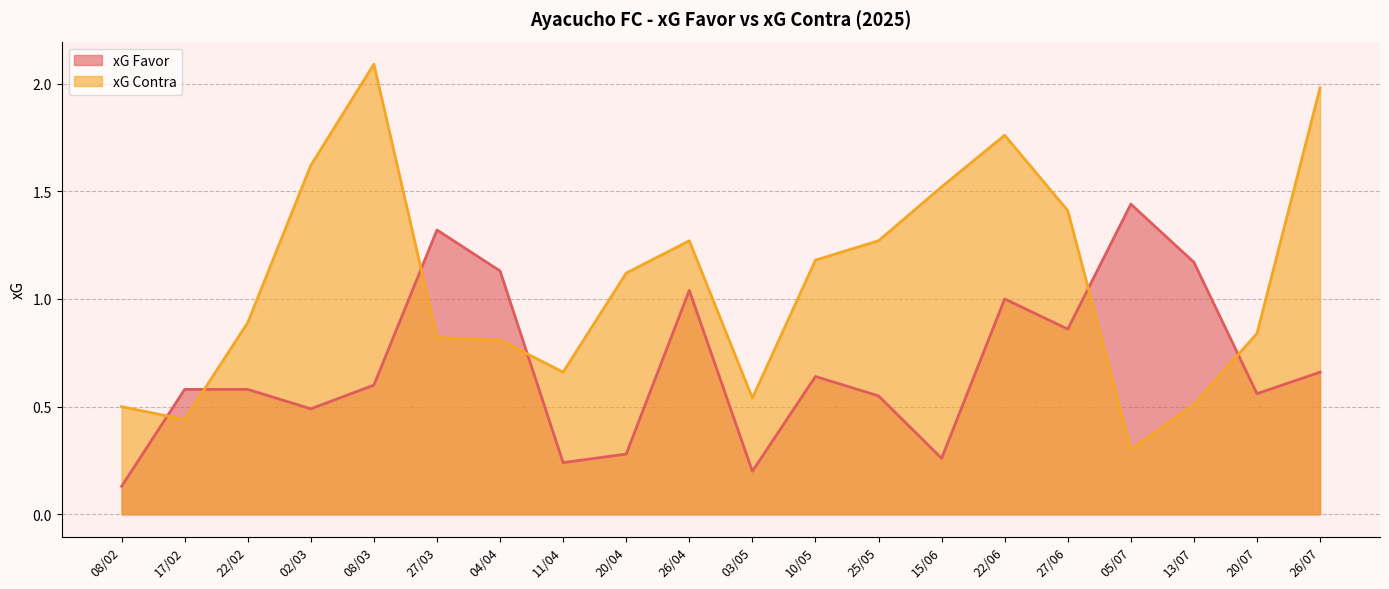

Which series has the largest total across all categories?

xG Contra